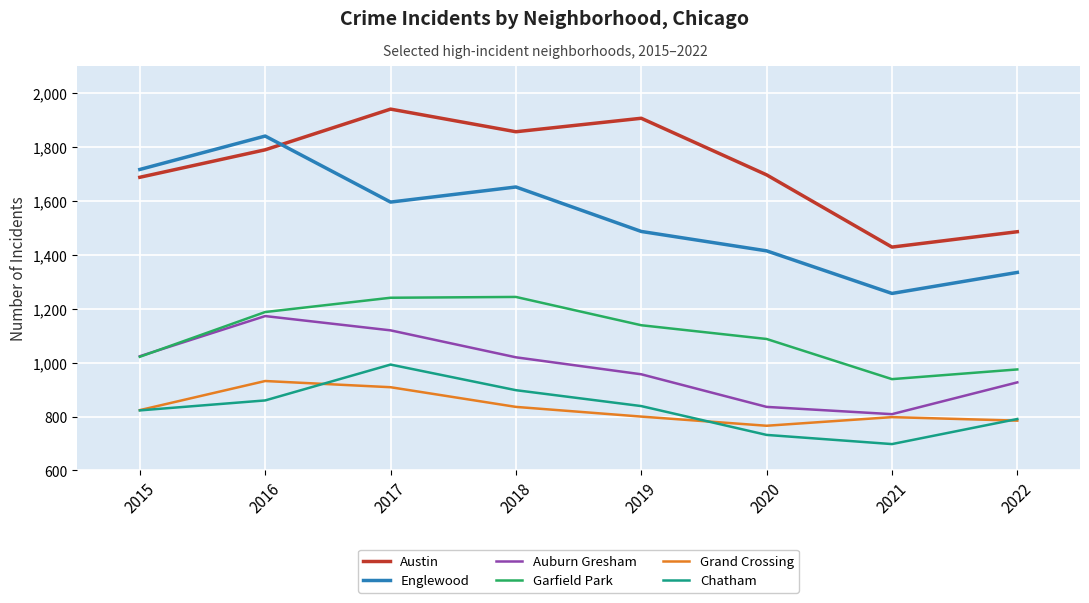

True or false: Grand Crossing and Englewood intersect in this chart.

False